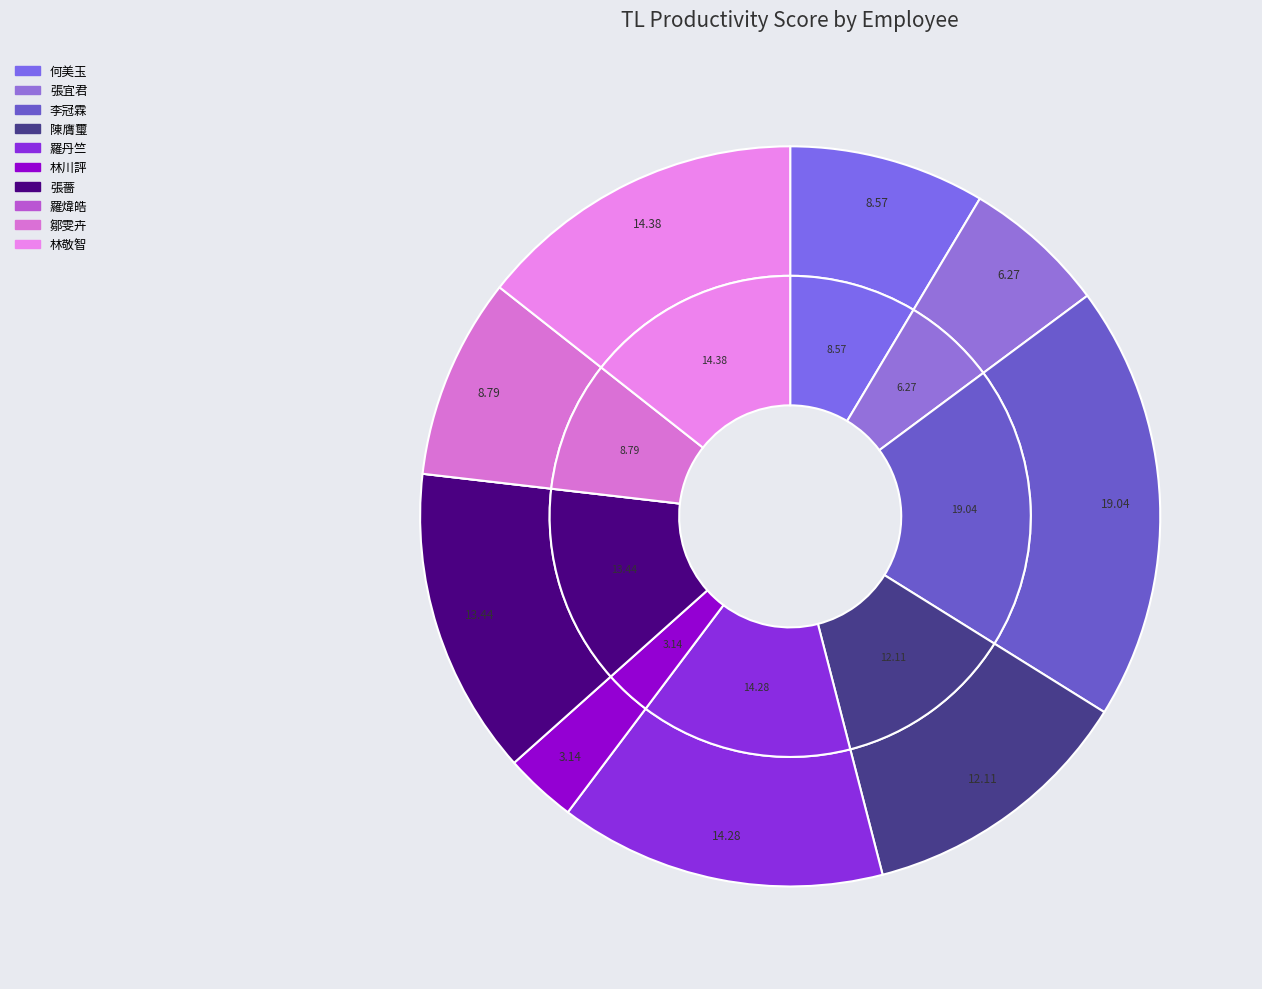

Is it true that 張薔 is 21% of the pie?

False